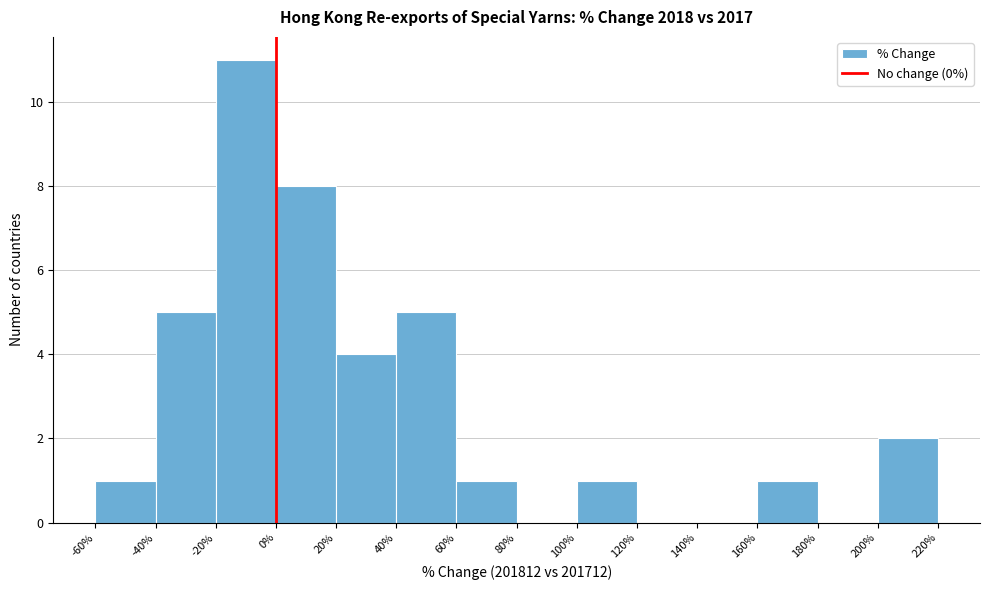

What is the height of the bar covering -60% to -40% on the x-axis? The values are not printed on the chart, so give them approximately, as read against the axis.

1